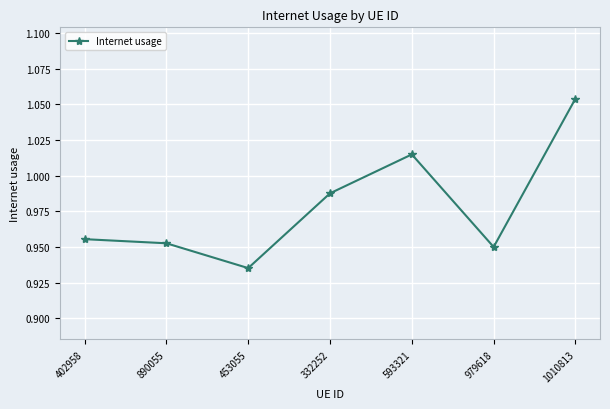

List the labels in order of value, smallest first.

453055, 979618, 890055, 402958, 332252, 593321, 1010813